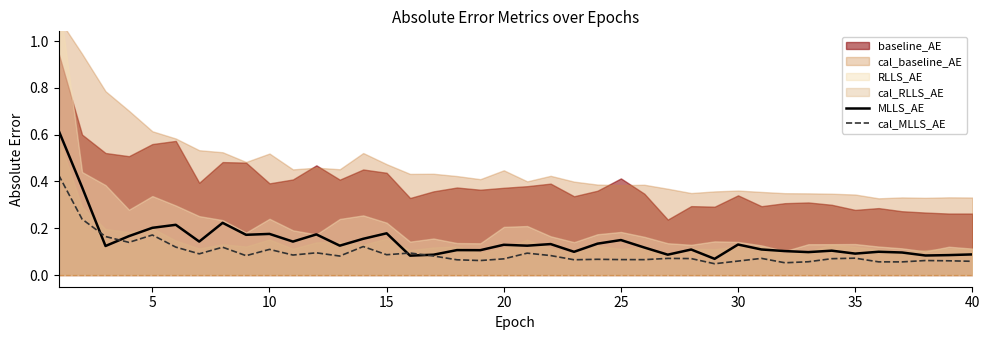

True or false: MLLS_AE has a value of 0.1 at 20.

True